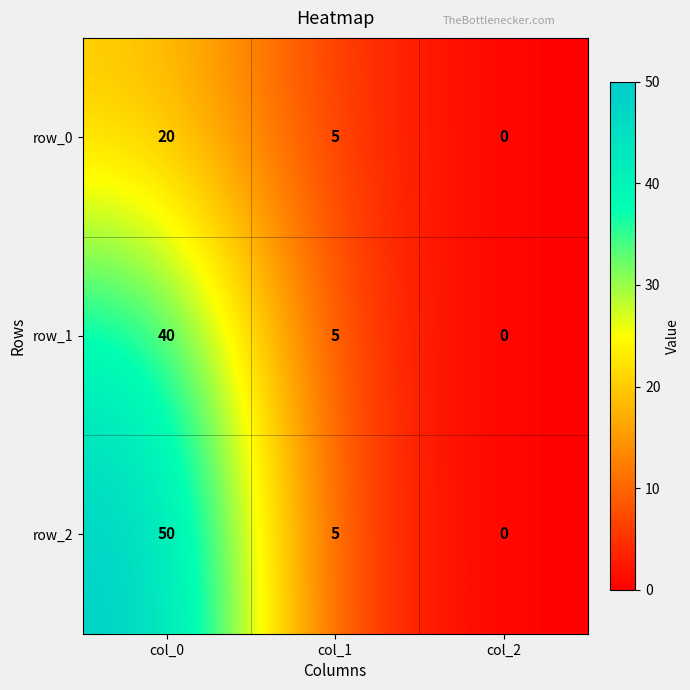

What is the highest value of the row_0 series?

20